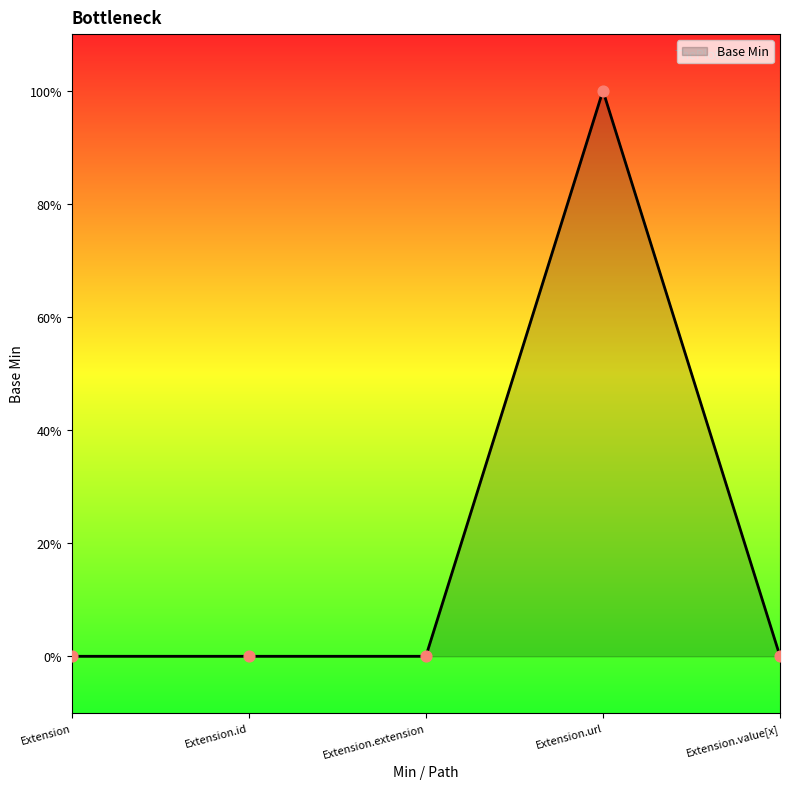

Between Extension.value[x] and Extension.extension, which is larger?

Extension.value[x]